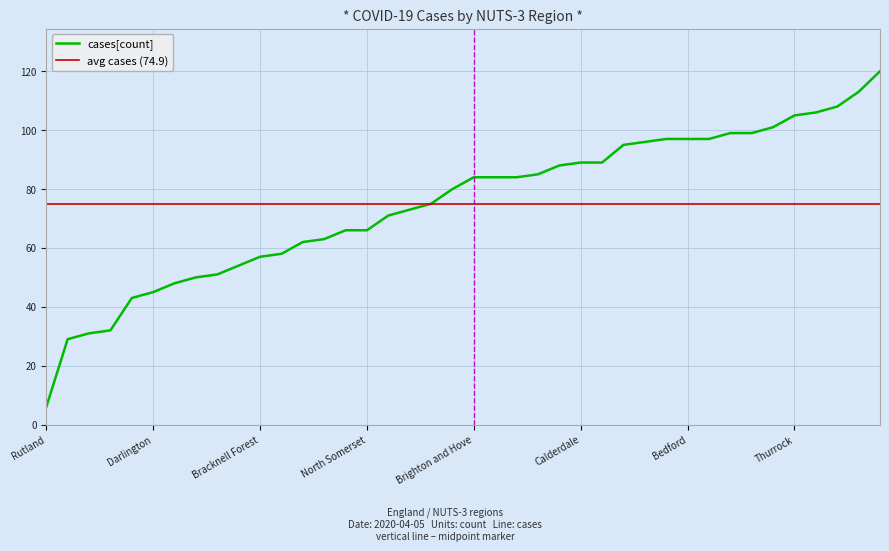

How many values exceed 84?

17